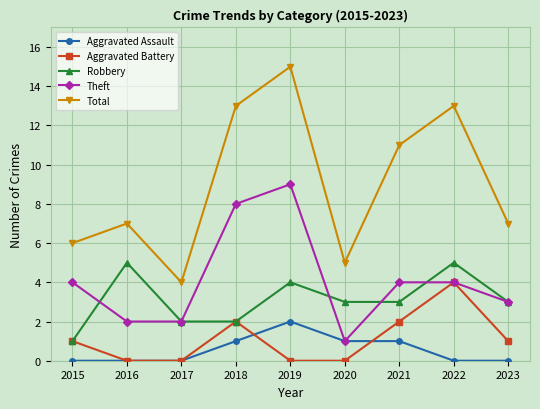

True or false: Robbery has a value of 2 at 2020.

False